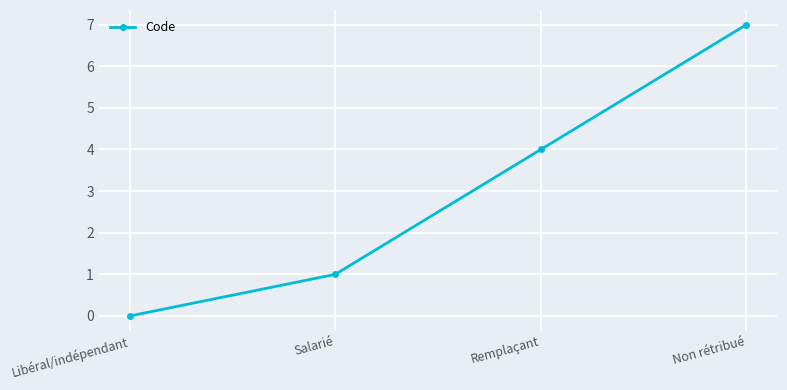

What is the change in value from Libéral/indépendant to Non rétribué?

+7